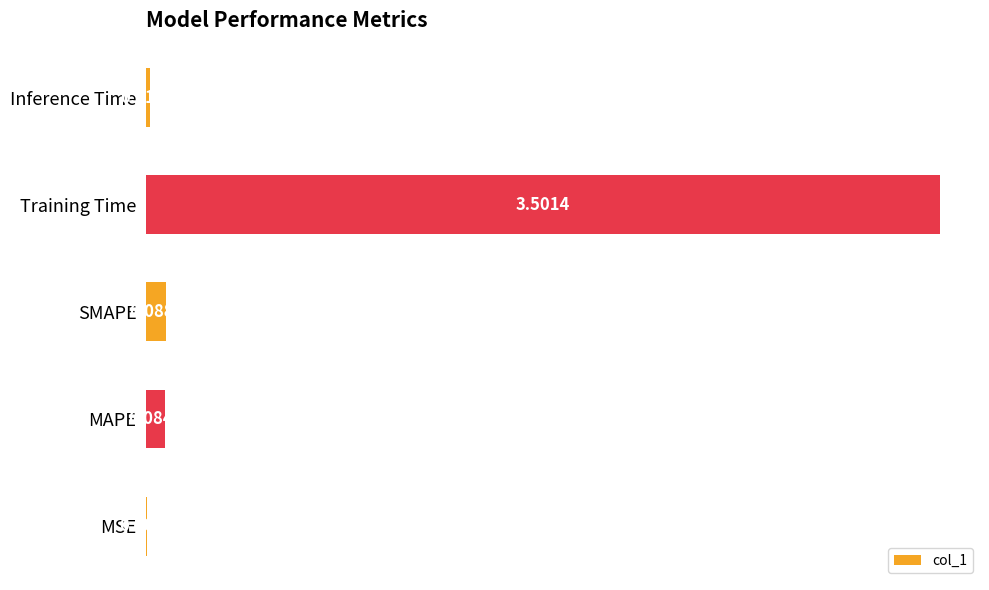

At which label is the value closest to 1?

SMAPE